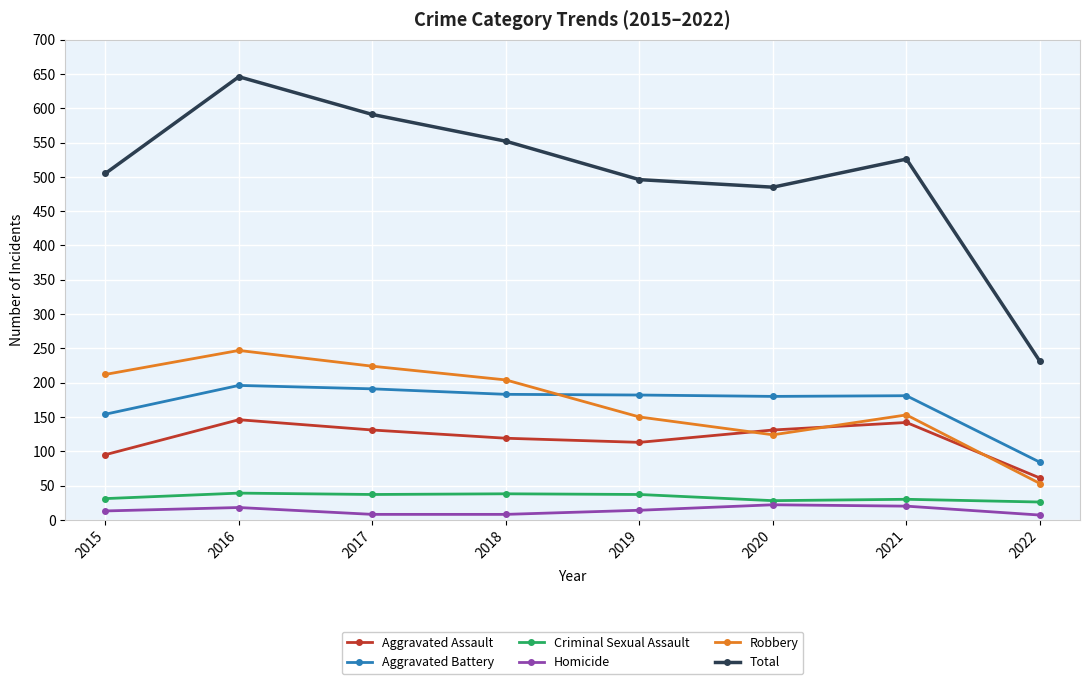

Is this an area chart (filled region under the line)?

No